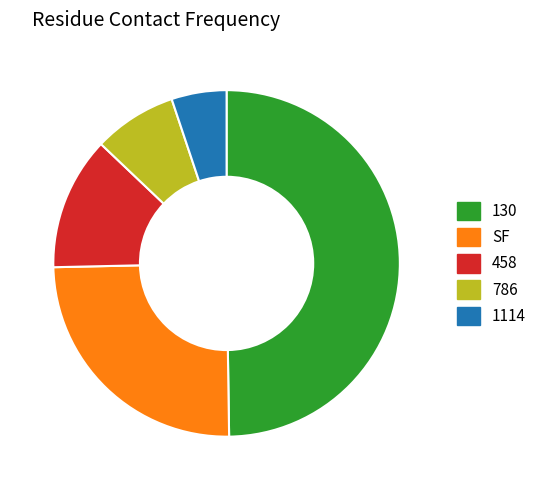

Is 458 the majority of the pie?

No